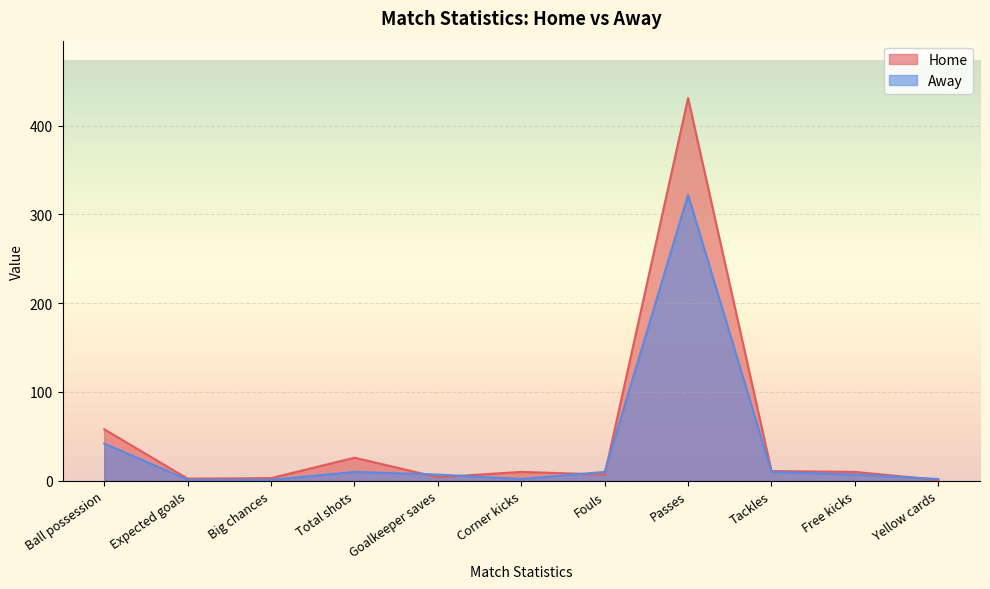

True or false: Home has a value of 11.7 at Fouls.

False